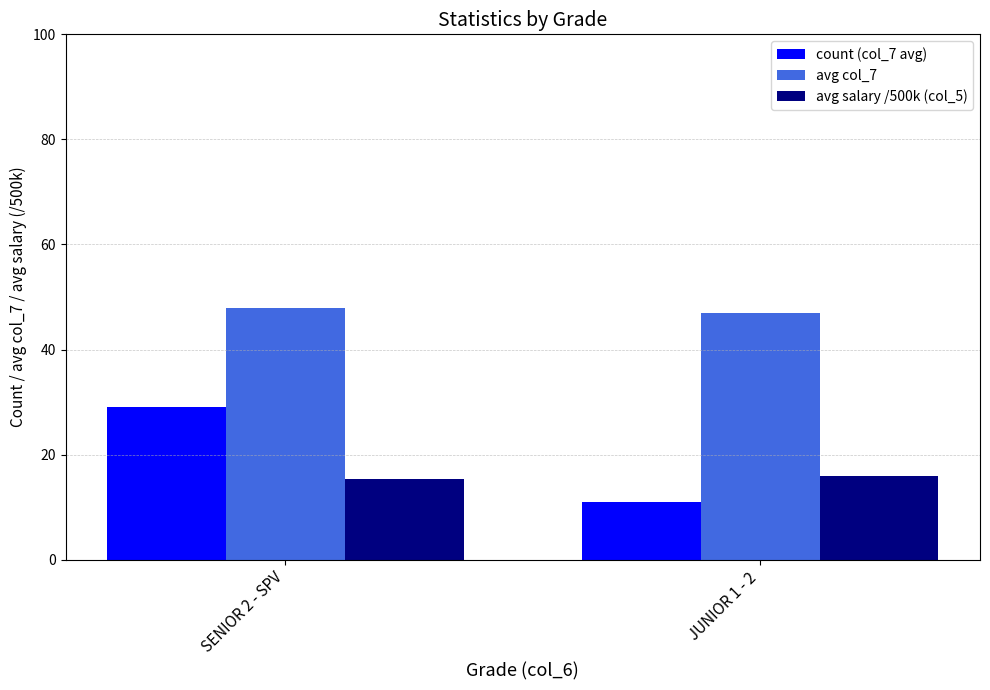

List the series in order of their peak value, lowest first.

avg salary /500k (col_5), count (col_7 avg), avg col_7